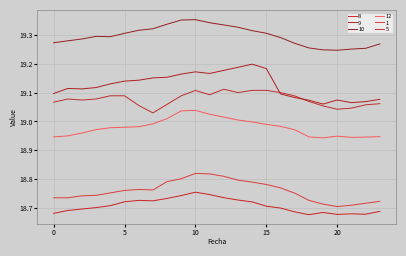

At which category is the sum across all series the highest?

10